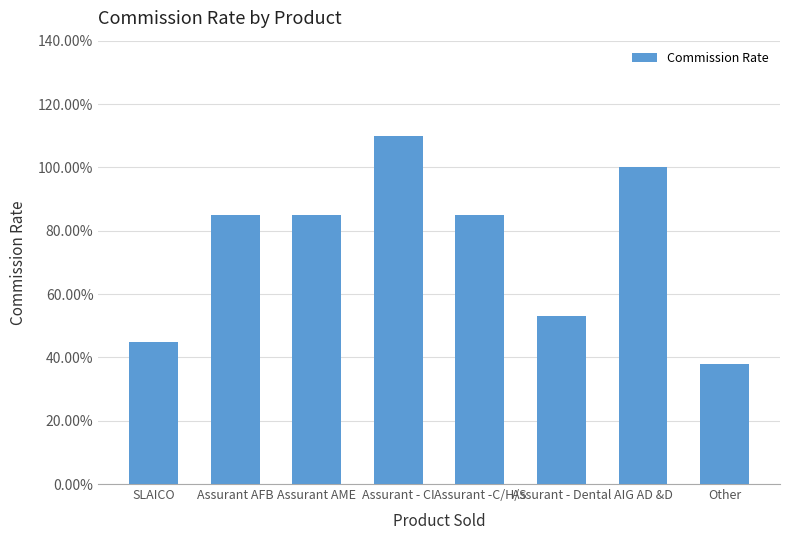

True or false: the data shows 0.5 at Assurant - Dental.

True